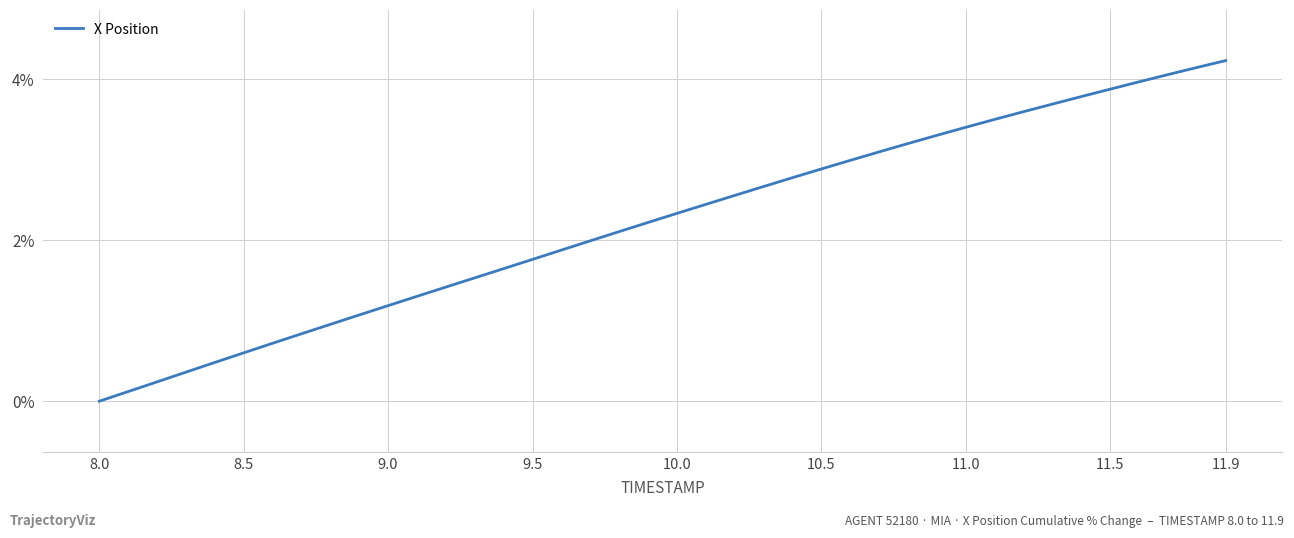

What is the greatest value displayed?

4.2